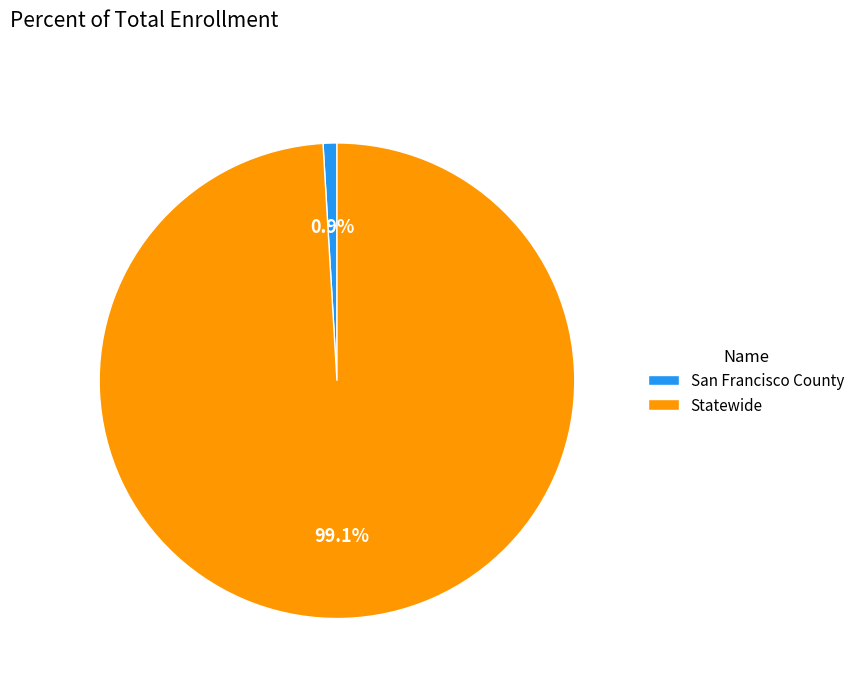

Count the number of slices in the pie.

2